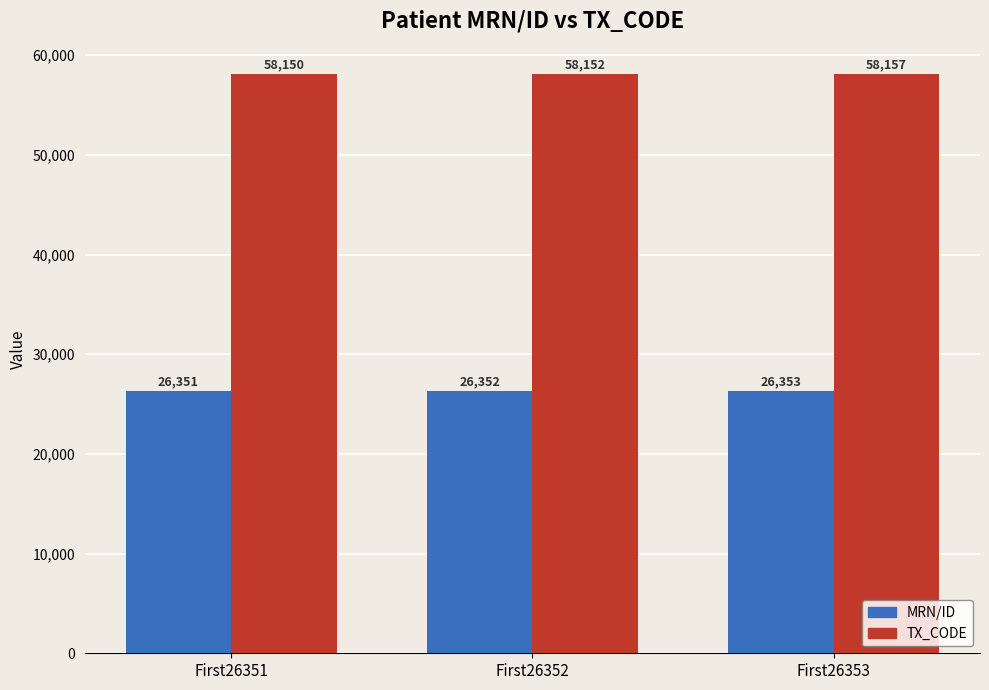

List the series in order of their peak value, lowest first.

MRN/ID, TX_CODE